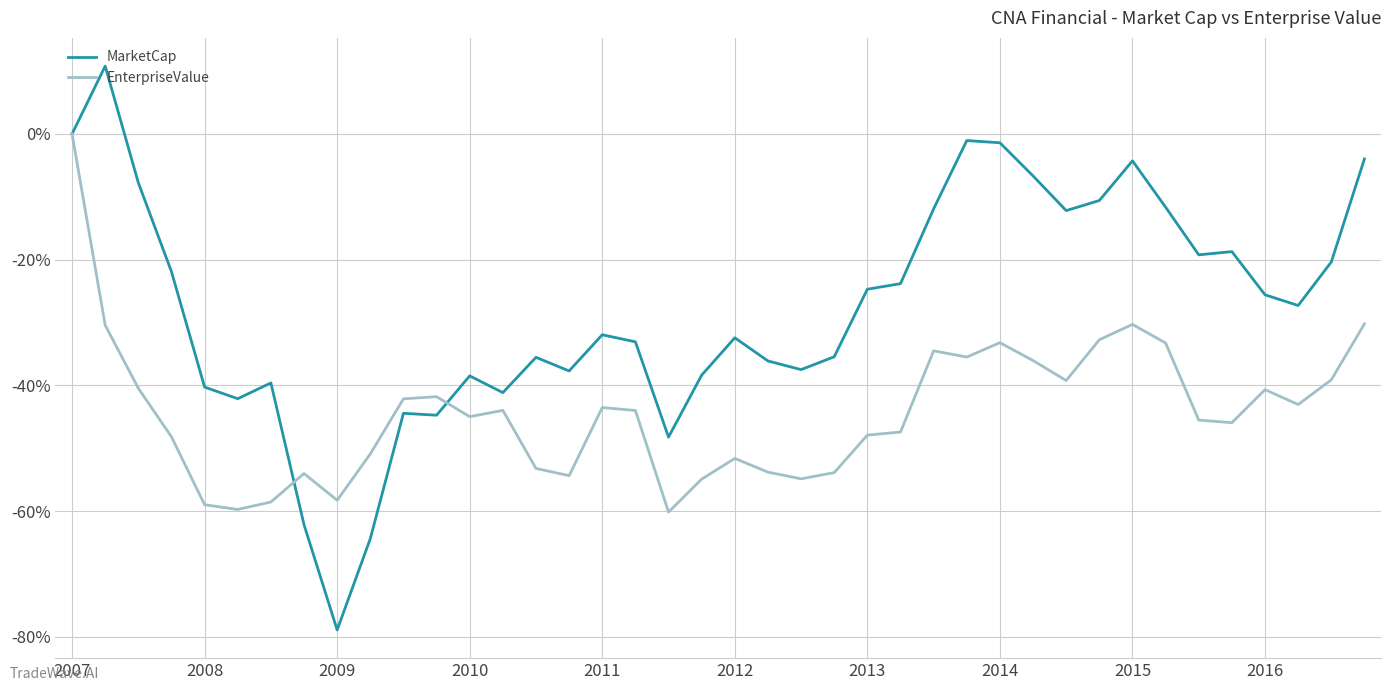

What are all the series names shown in the legend?

MarketCap, EnterpriseValue